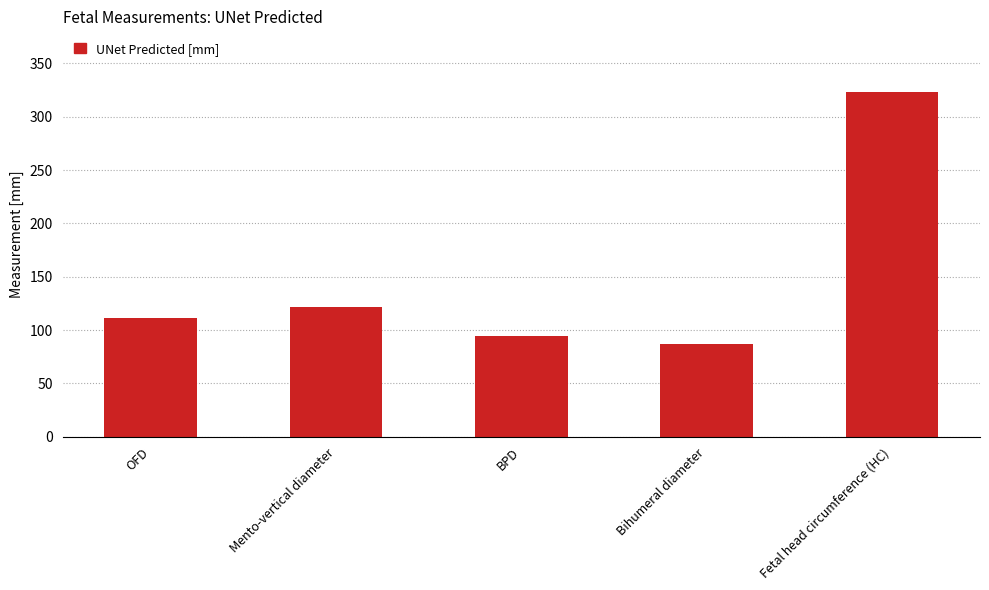

Rank the categories by value from highest to lowest.

Fetal head circumference (HC), Mento-vertical diameter, OFD, BPD, Bihumeral diameter